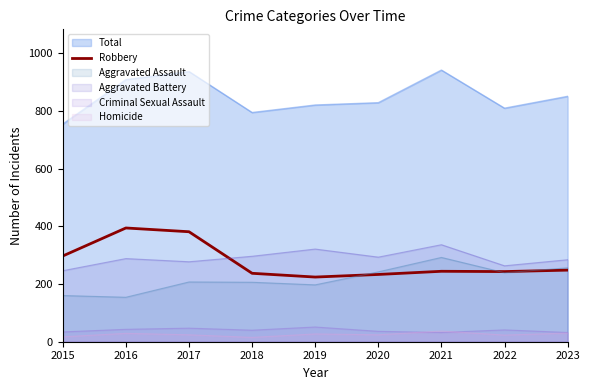

What is the spread (max minus min) of values at 2020?

804